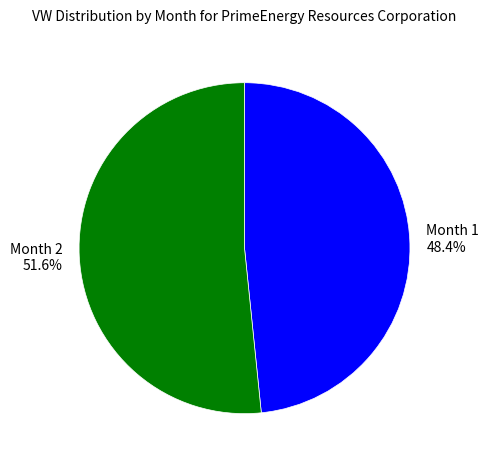

How many segments does this pie chart have?

2